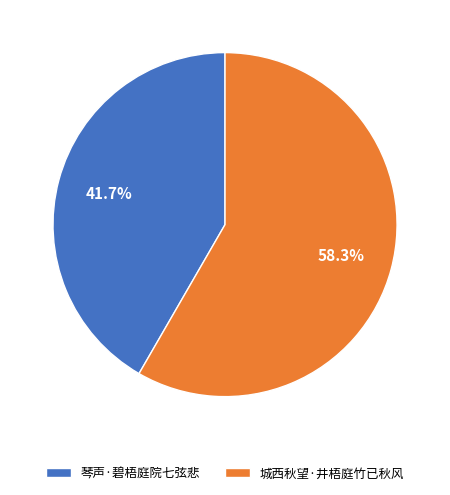

To the nearest percent, what is the difference between the largest and smallest slice percentages?

17%